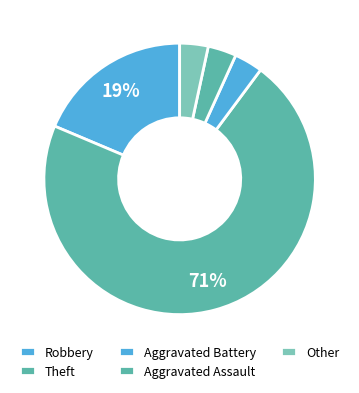

Count the number of slices in the pie.

5